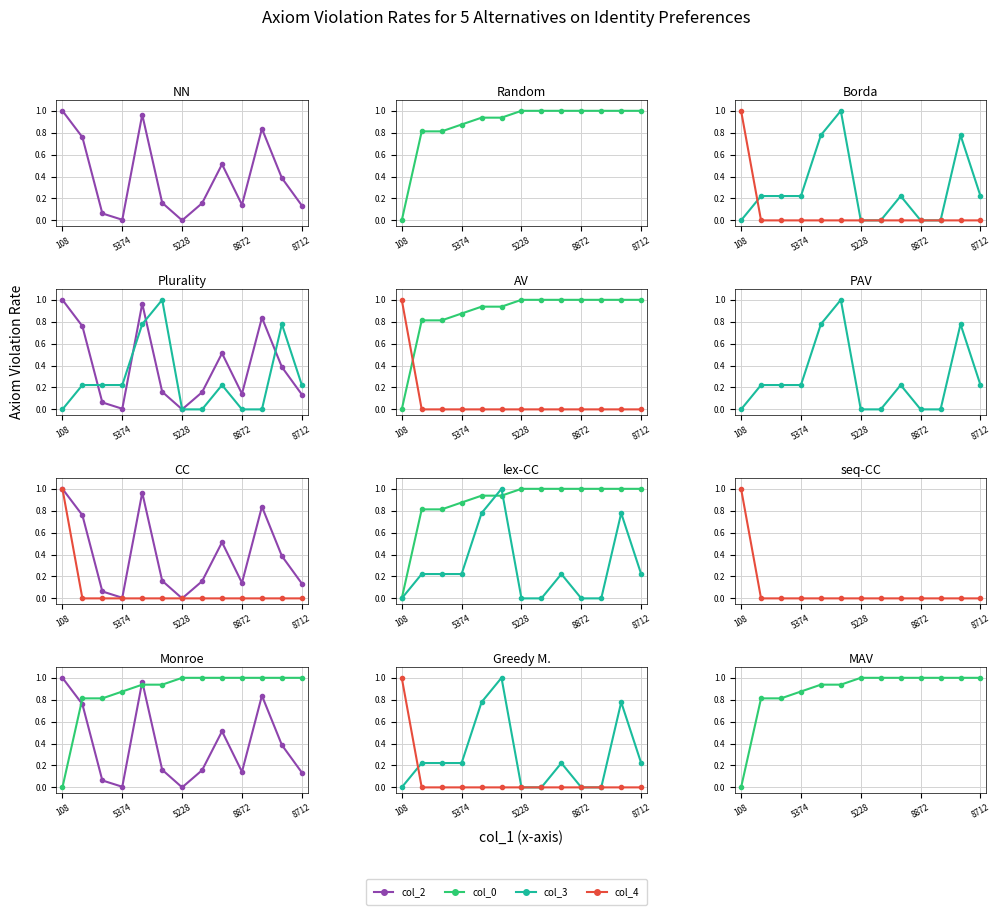

How many positive values does the col_3 series have?

8